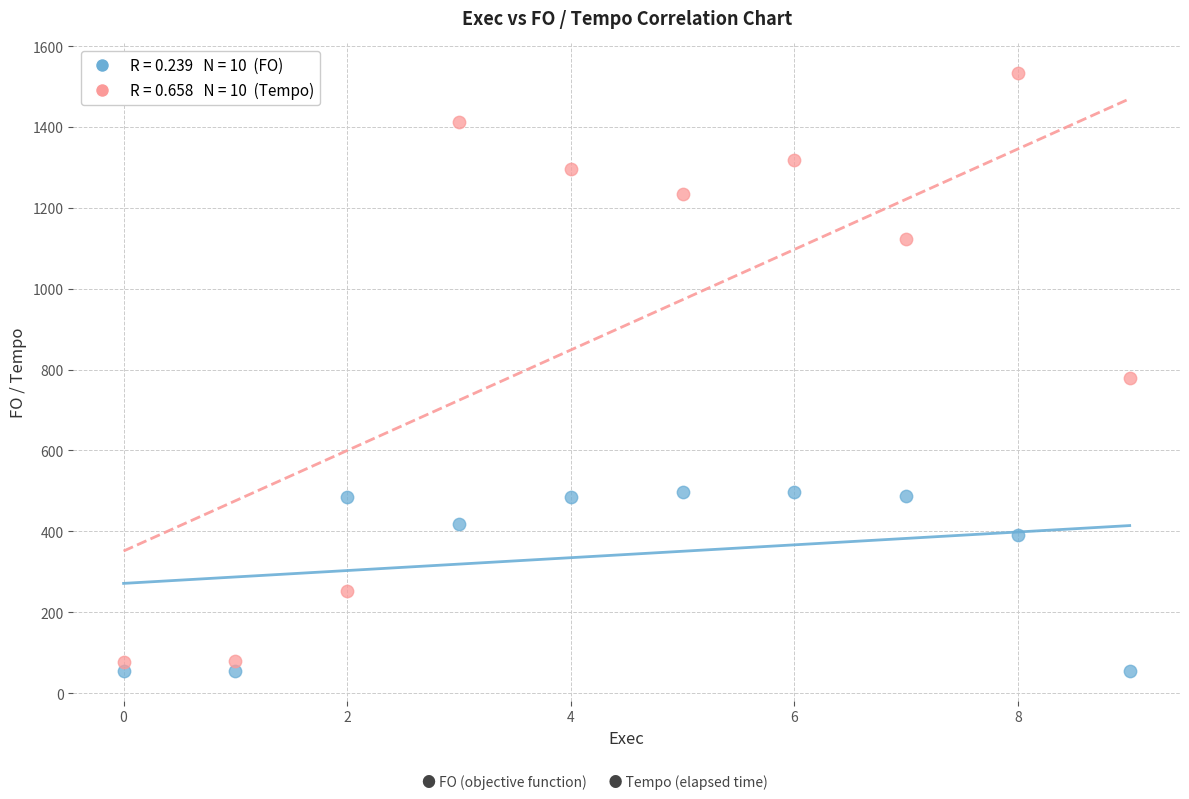

Across all data points, what is the range of Y values (max minus min)?

1477.6